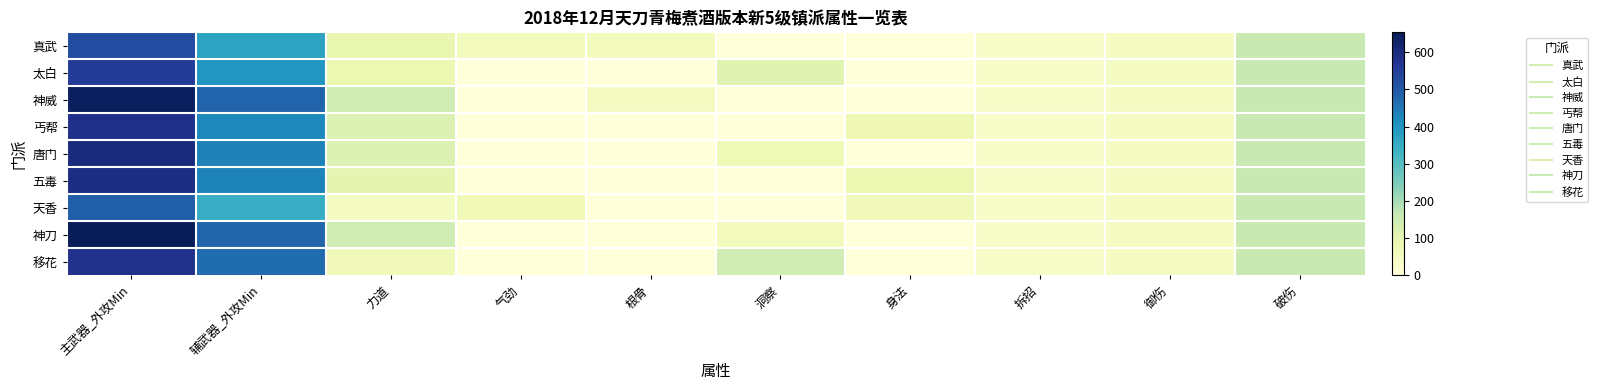

Which series has the largest total across all categories?

神刀